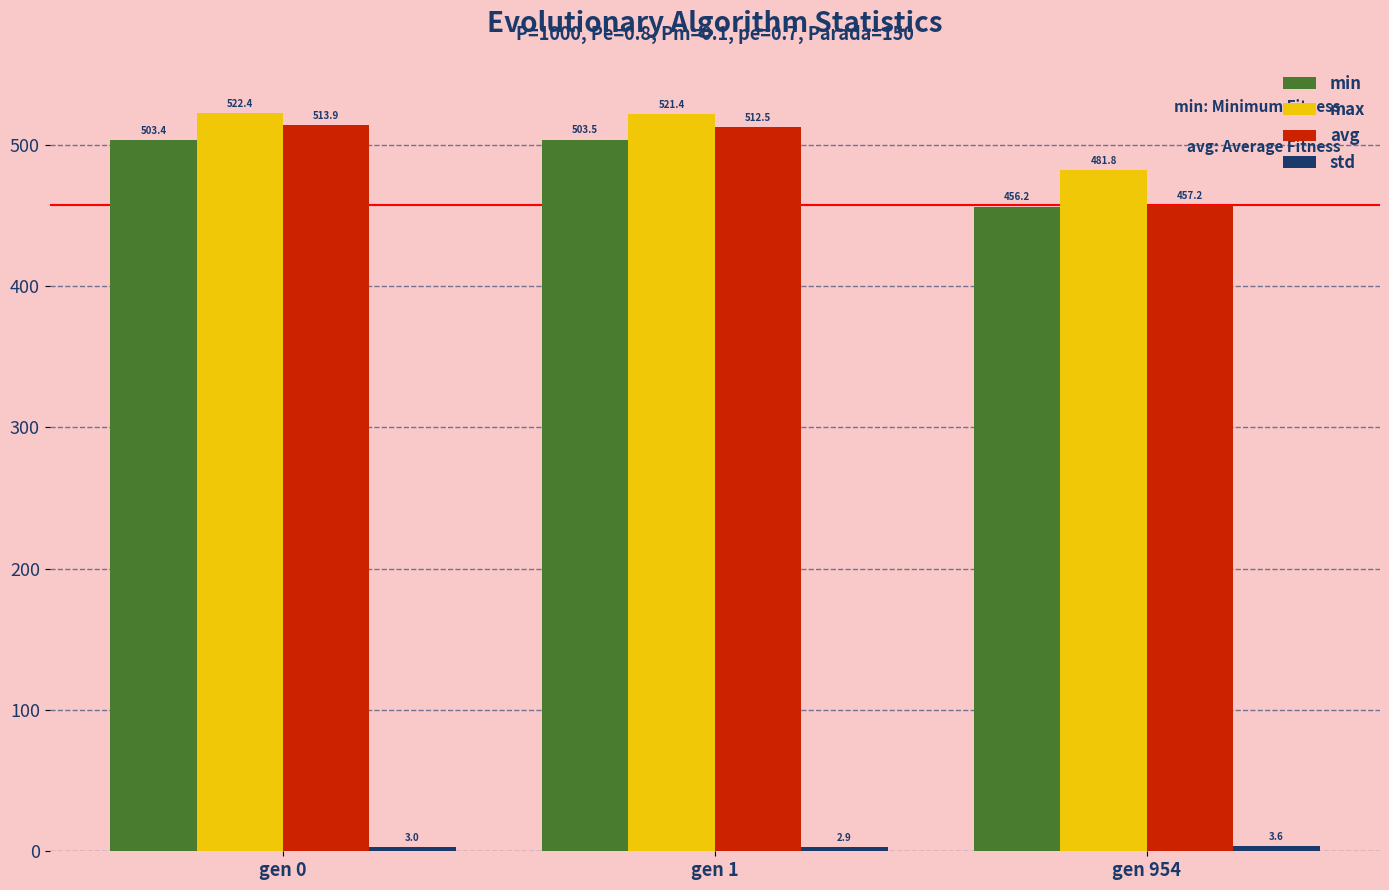

List the labels in order of min value, smallest first.

gen 954, gen 0, gen 1